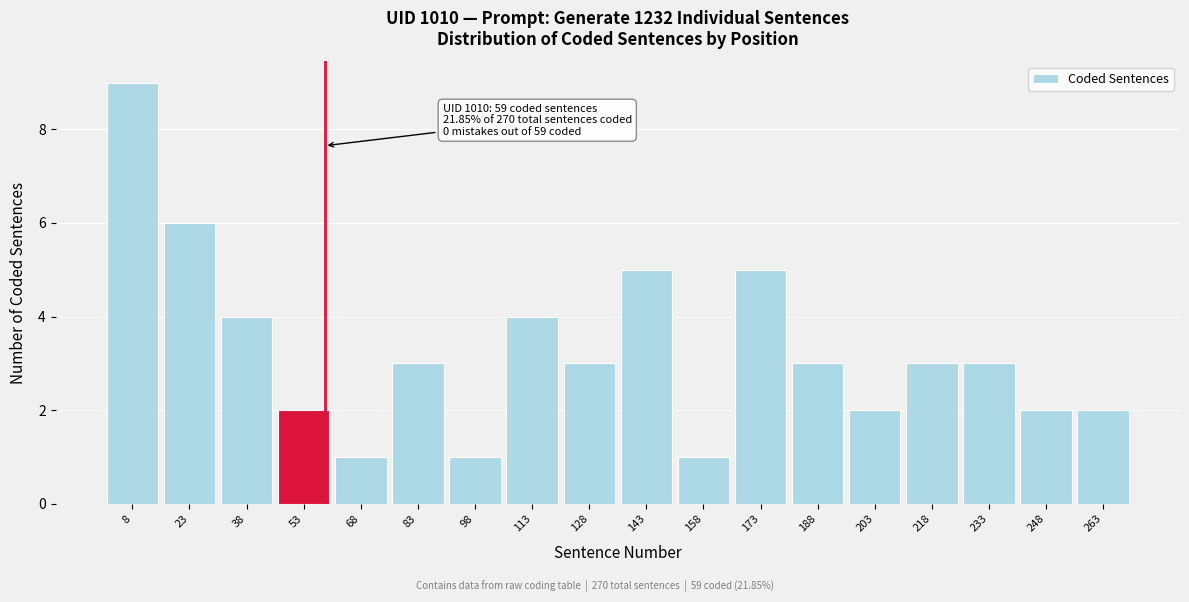

Reading left to right, list all the values displayed in this chart.

8=9	23=6	38=4	53=2	68=1	83=3	98=1	113=4	128=3	143=5	158=1	173=5	188=3	203=2	218=3	233=3	248=2	263=2